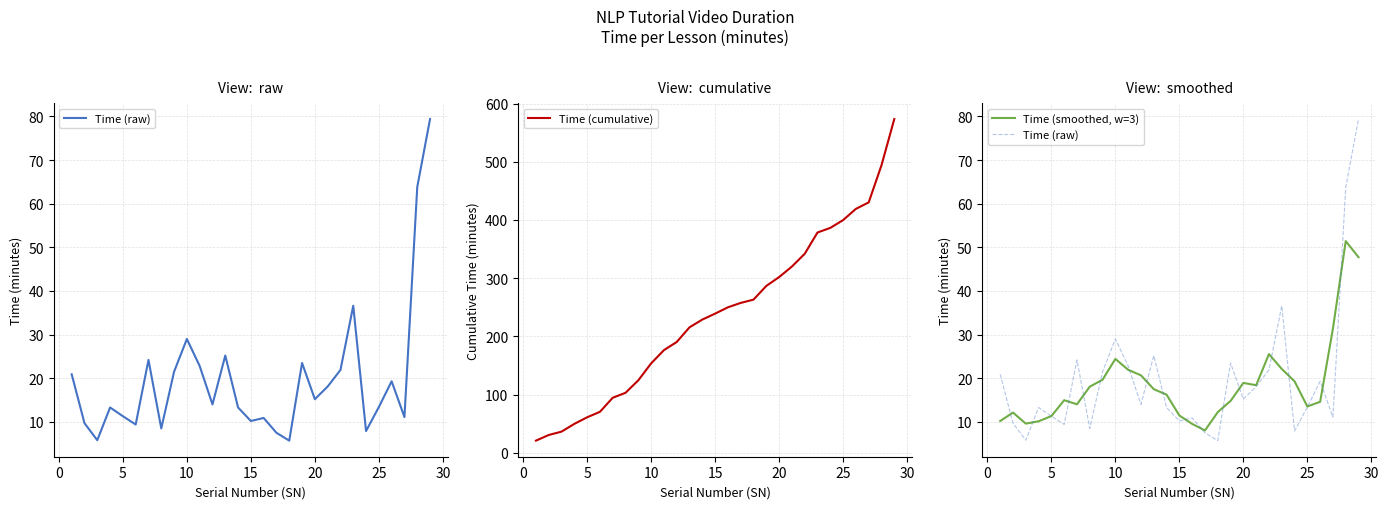

Which series has the largest total across all categories?

Time (cumulative)